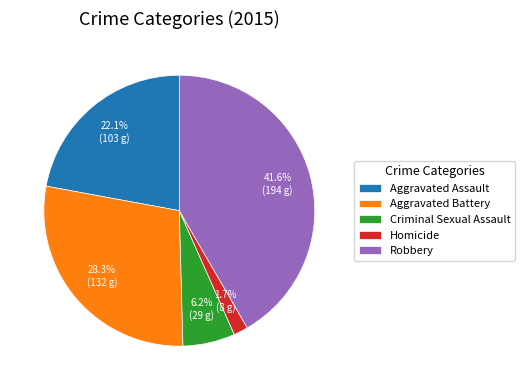

Between Aggravated Assault and Criminal Sexual Assault, which is larger?

Aggravated Assault